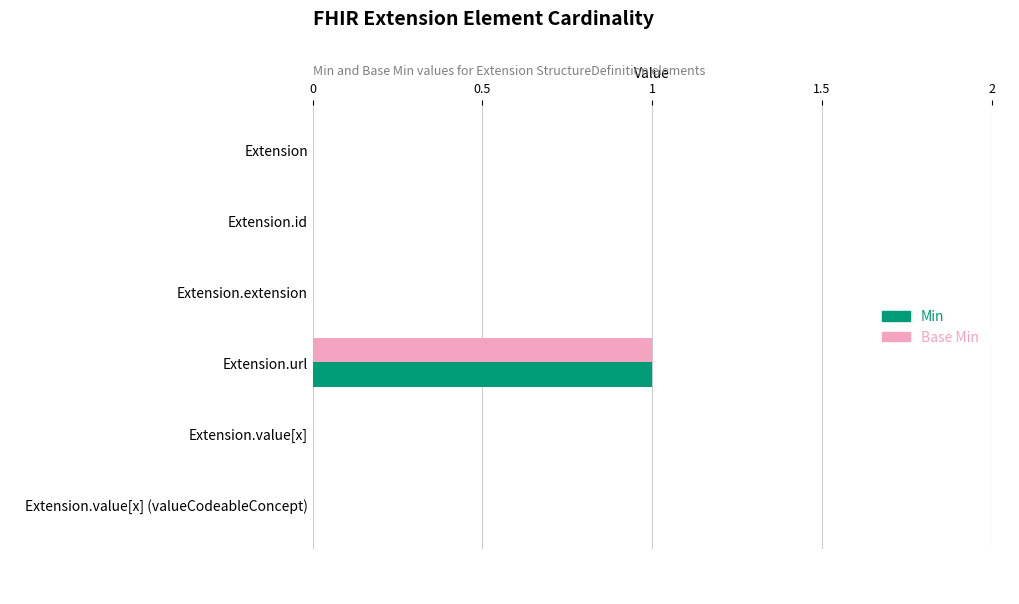

How many data points does each series have?

6